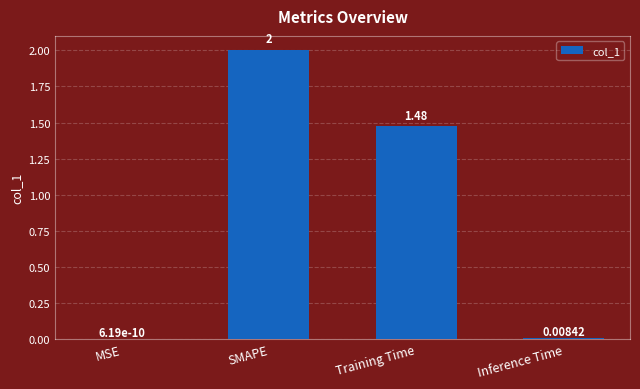

At which label does the data first exceed 1?

SMAPE